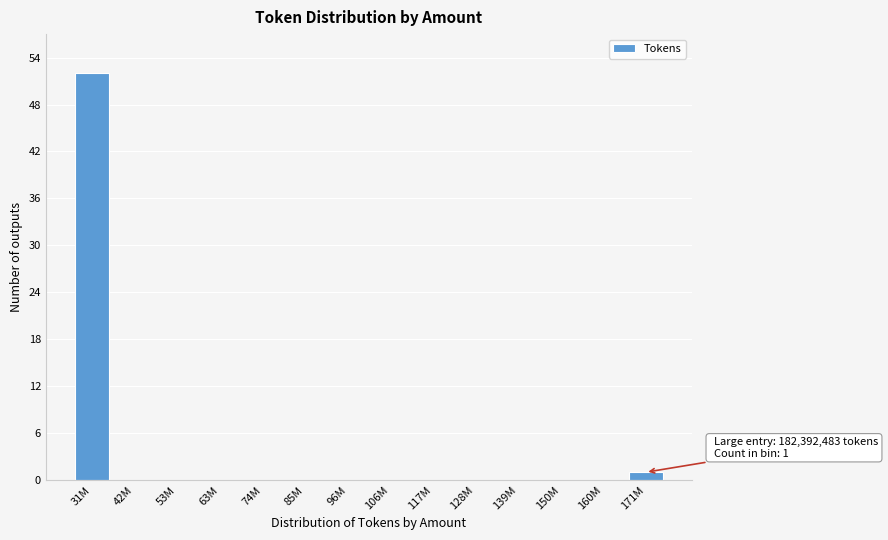

Reading left to right, extract all data points from this chart.

31M=52	42M=0	53M=0	63M=0	74M=0	85M=0	96M=0	106M=0	117M=0	128M=0	139M=0	150M=0	160M=0	171M=1